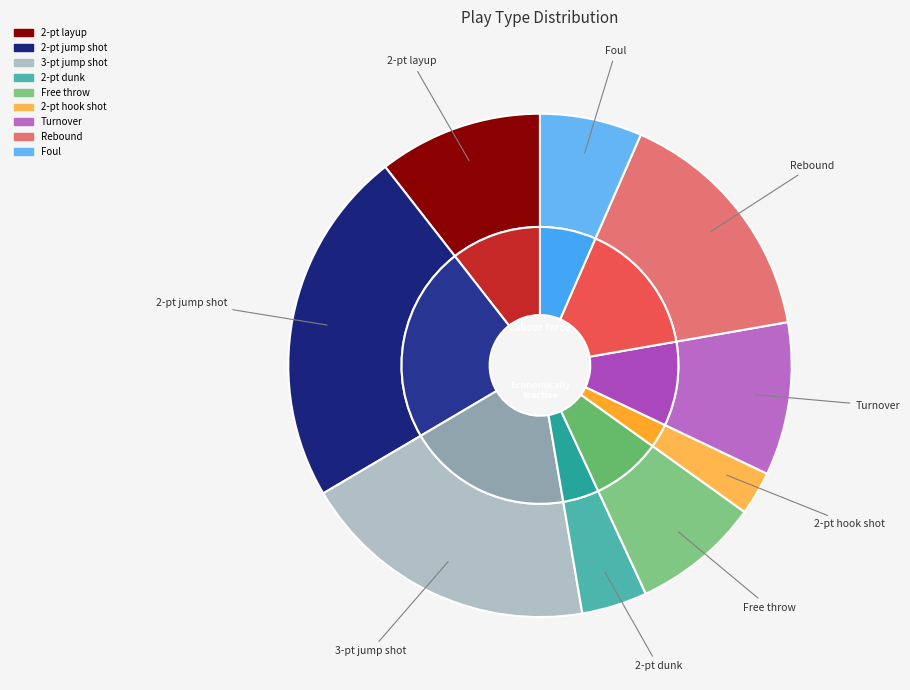

What percentage do 3-pt jump shot and 2-pt dunk together represent?

23.4%